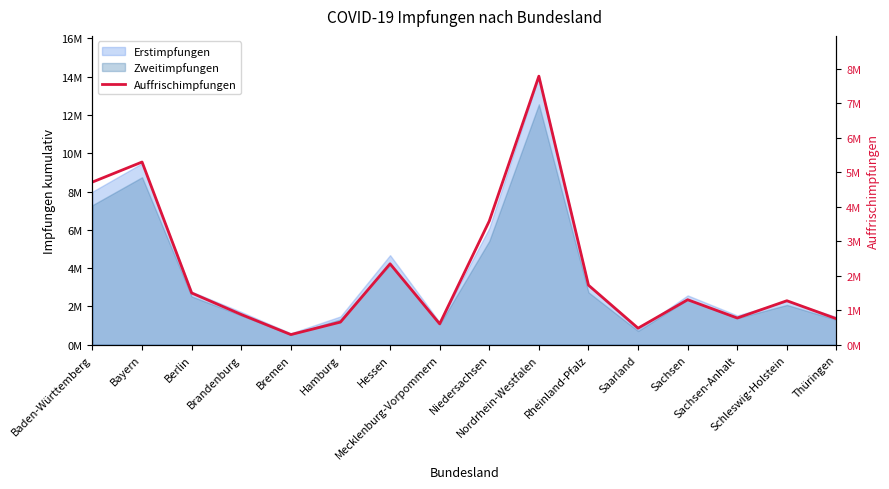

How many data points are less than 1301730?

8